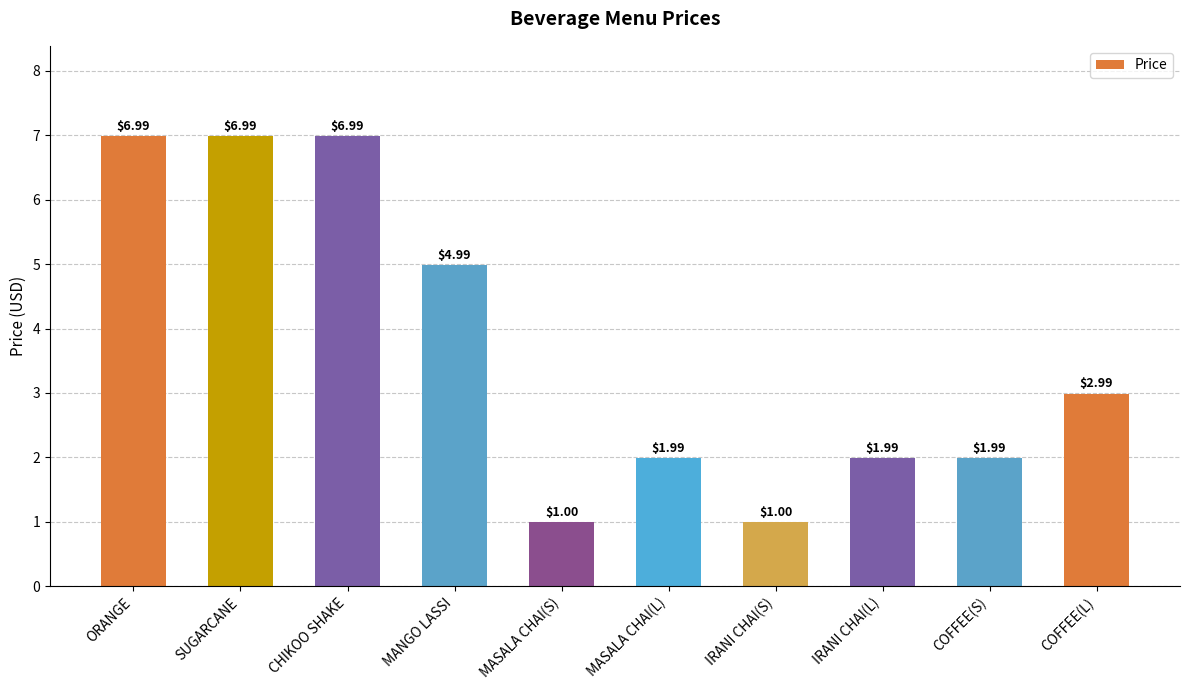

Are the bars horizontal?

No